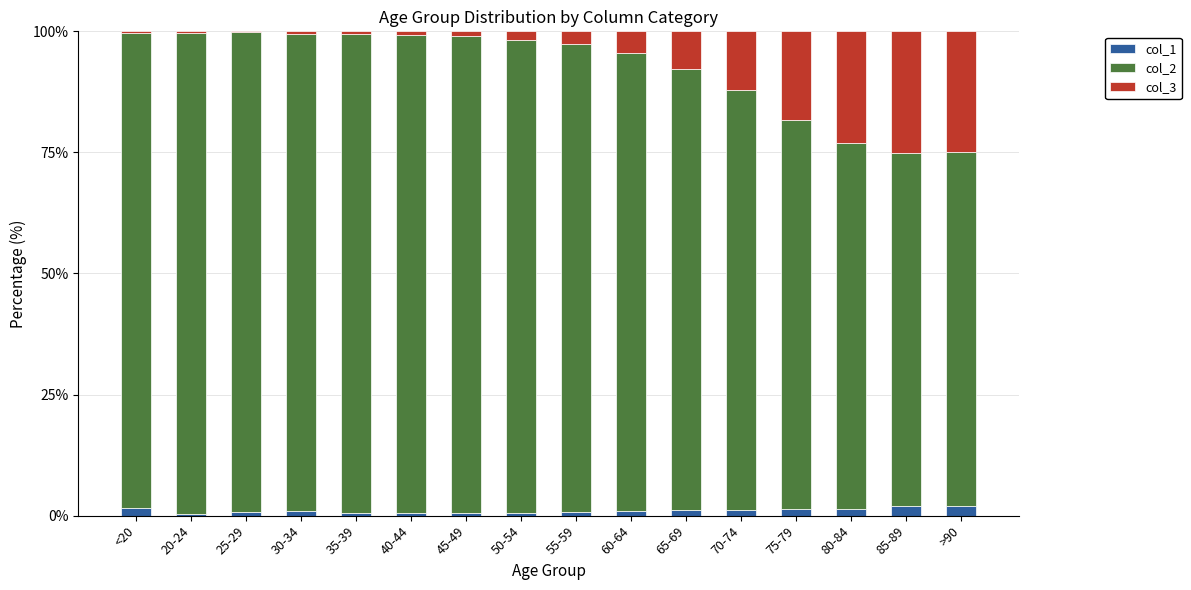

Does the chart contain stacked bars?

Yes